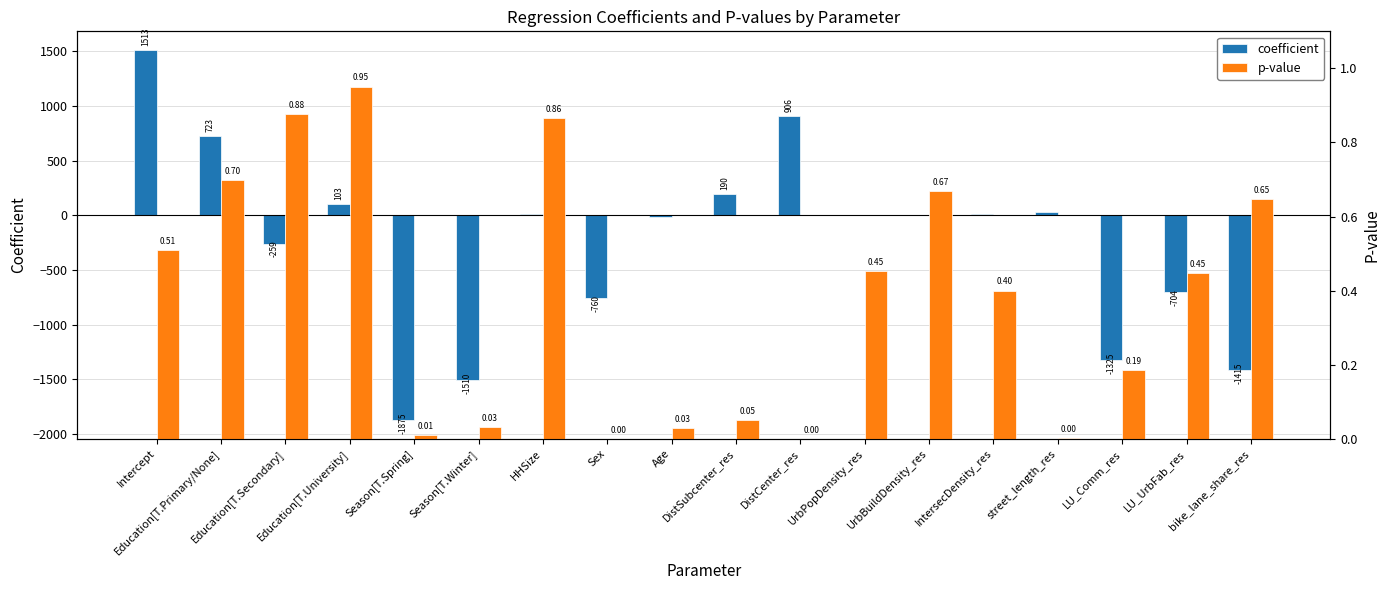

What is the sum of all coefficient values?

-4380.8